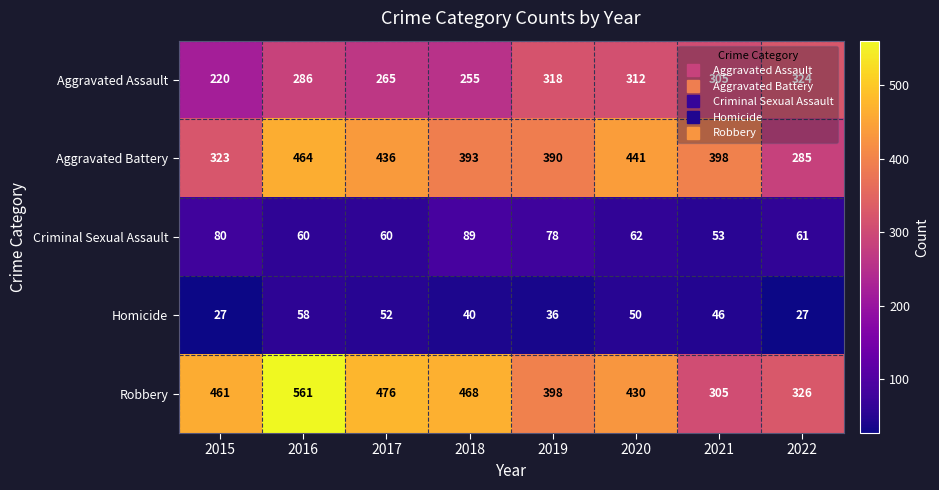

Which series has the largest total across all categories?

Robbery